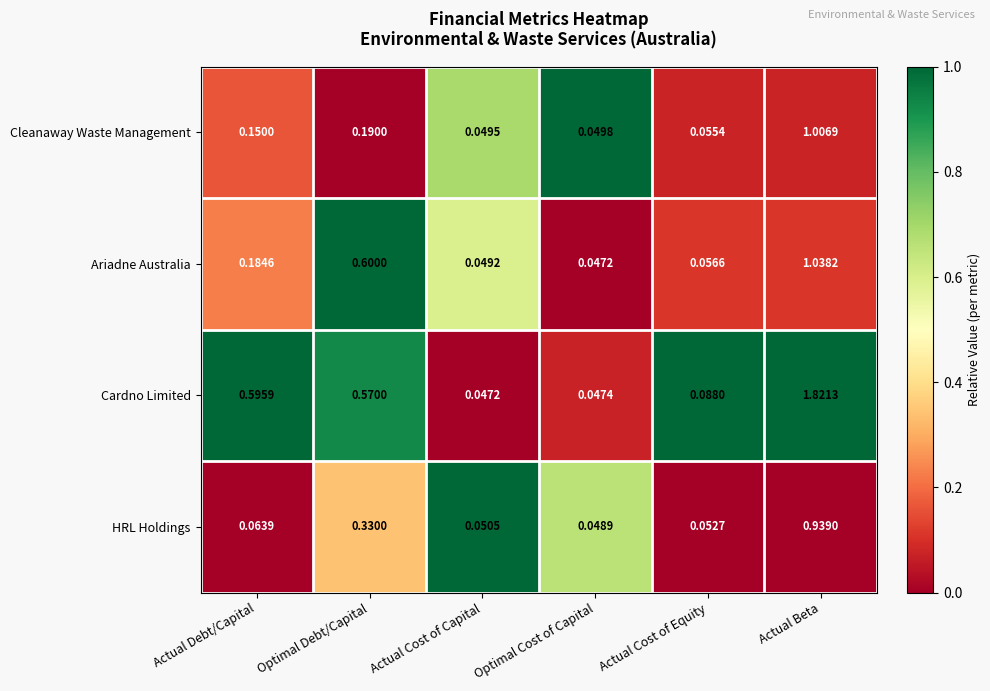

Which series has the largest total across all categories?

Cardno Limited